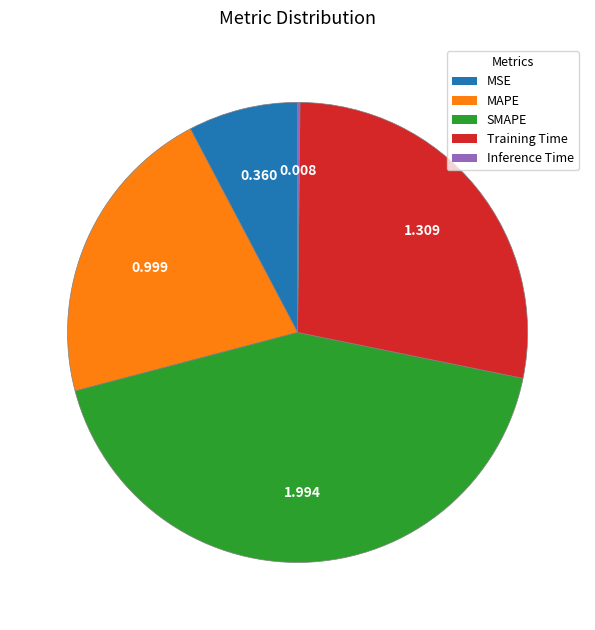

Is there a majority slice in this chart?

No